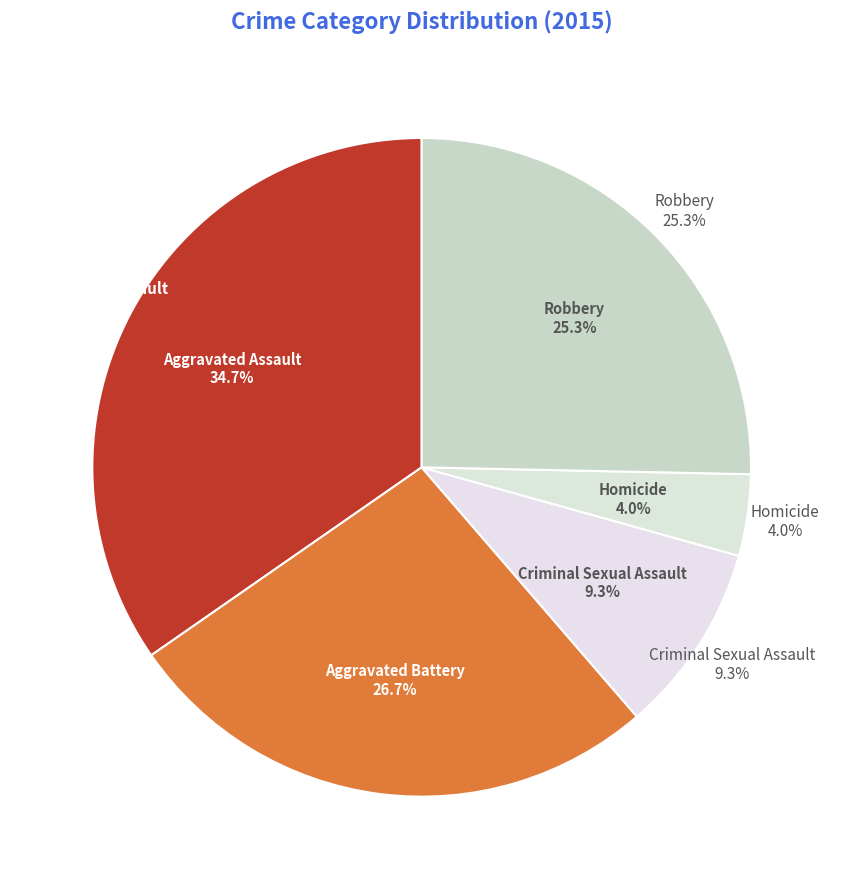

How many segments does this pie chart have?

5